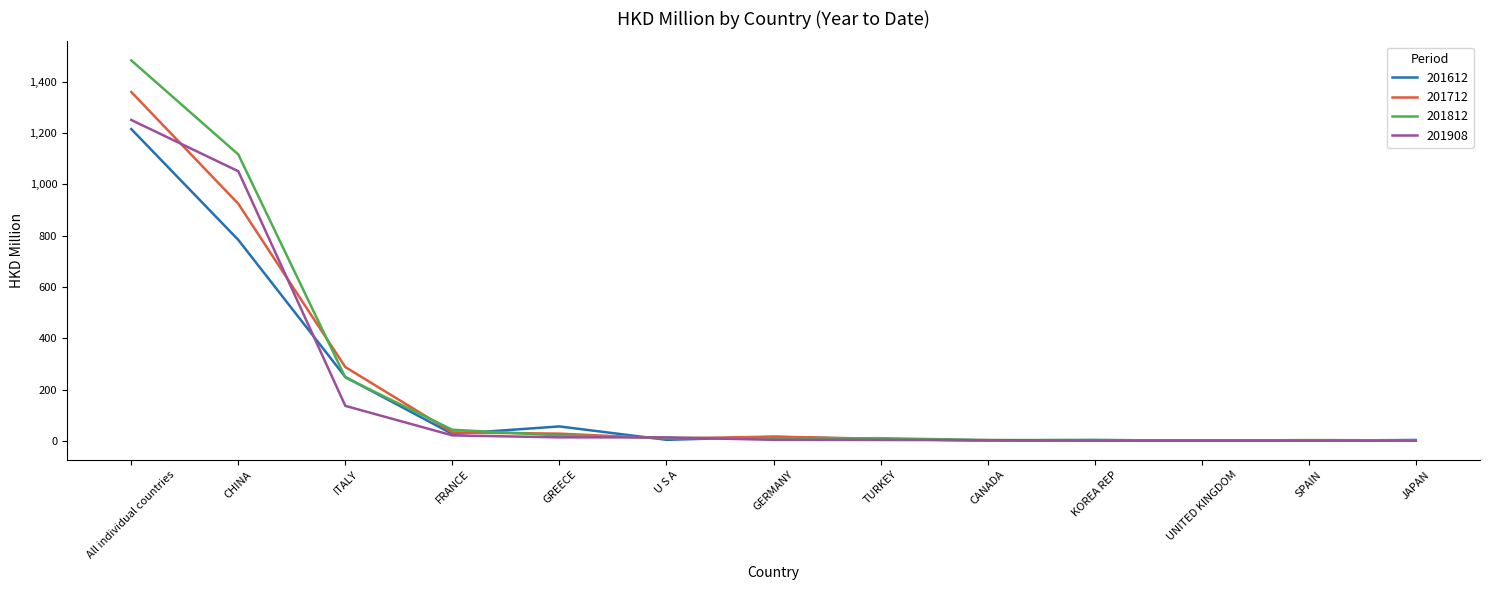

The 201908 series shows 1251.6 at All individual countries. True or false?

True